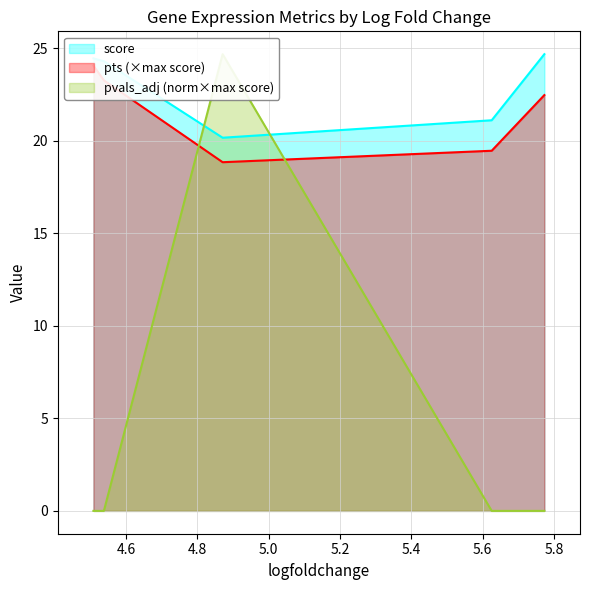

What is the difference between the highest and lowest values at 5.773325443267822?

2.2